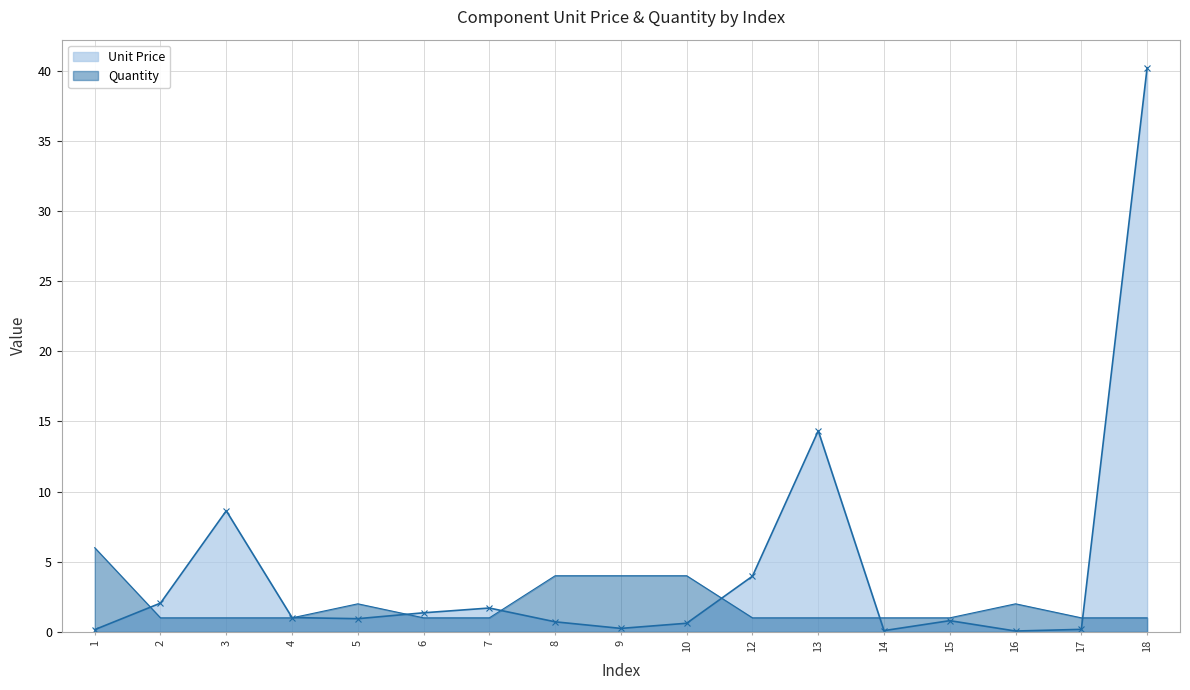

What is the total value across all series at 13?

15.3